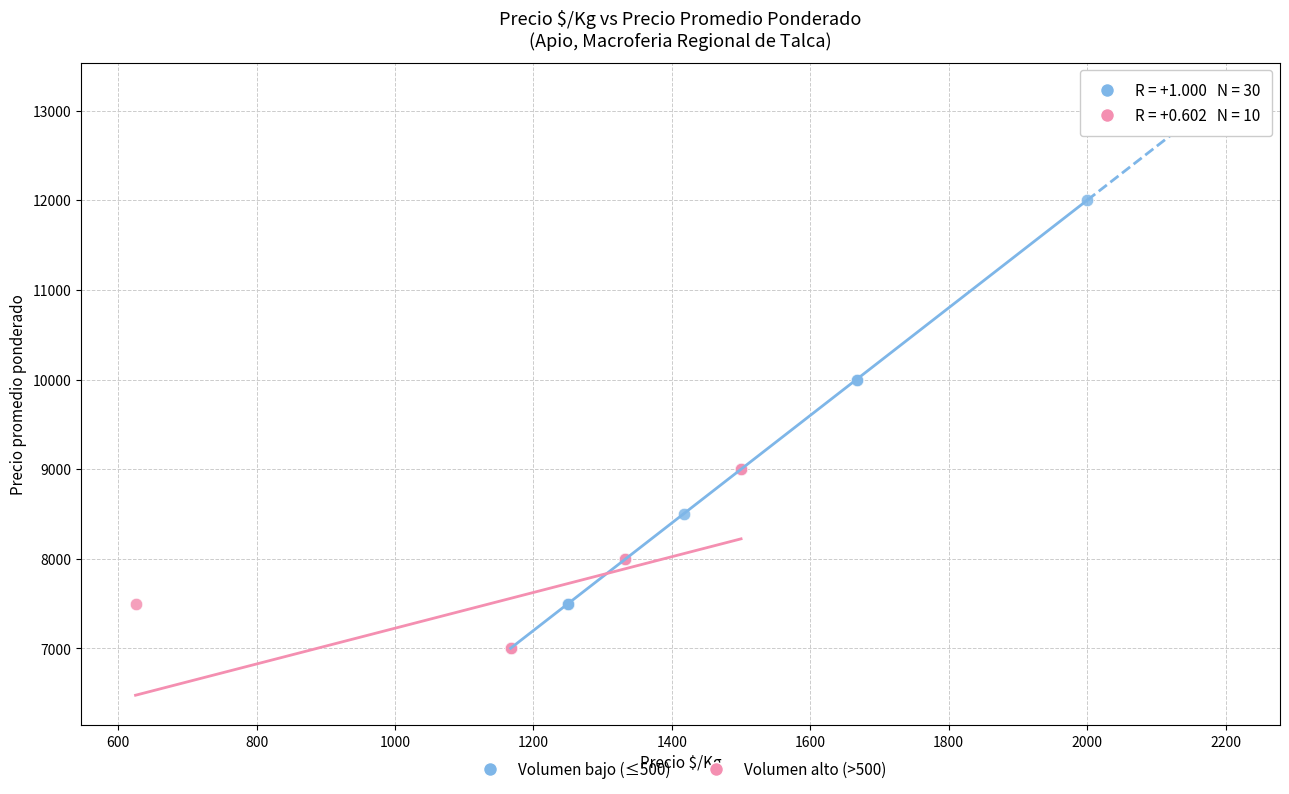

Which series has the largest Y range (max minus min)?

Volumen bajo (≤500)